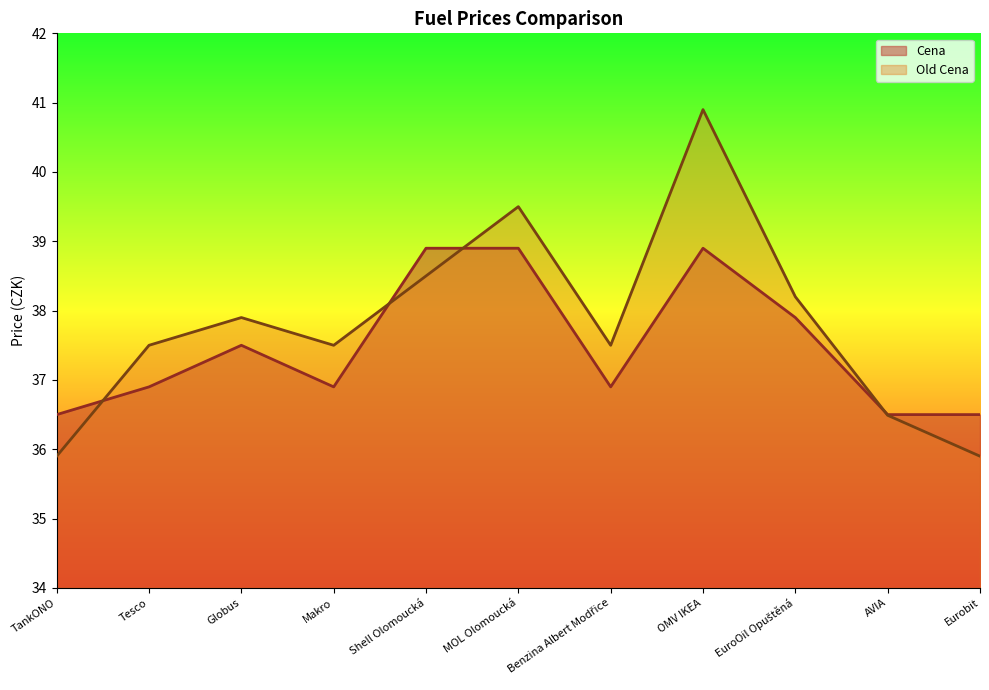

Which series has the largest range (max minus min)?

Old Cena